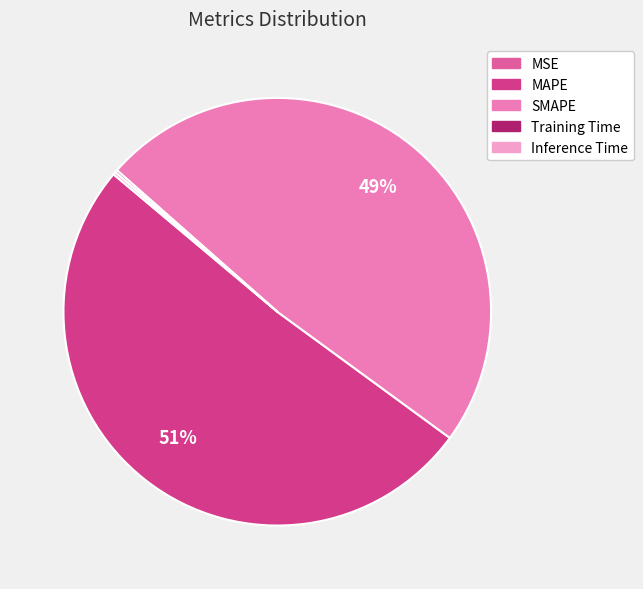

Which slice is the largest?

MAPE